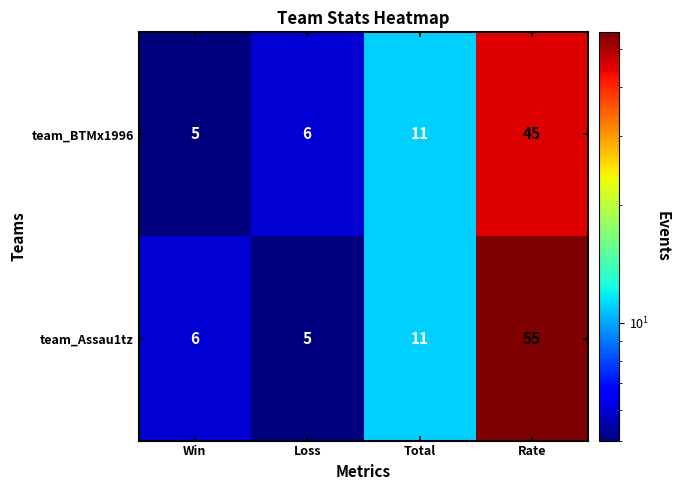

What is the maximum value shown in the chart?

55